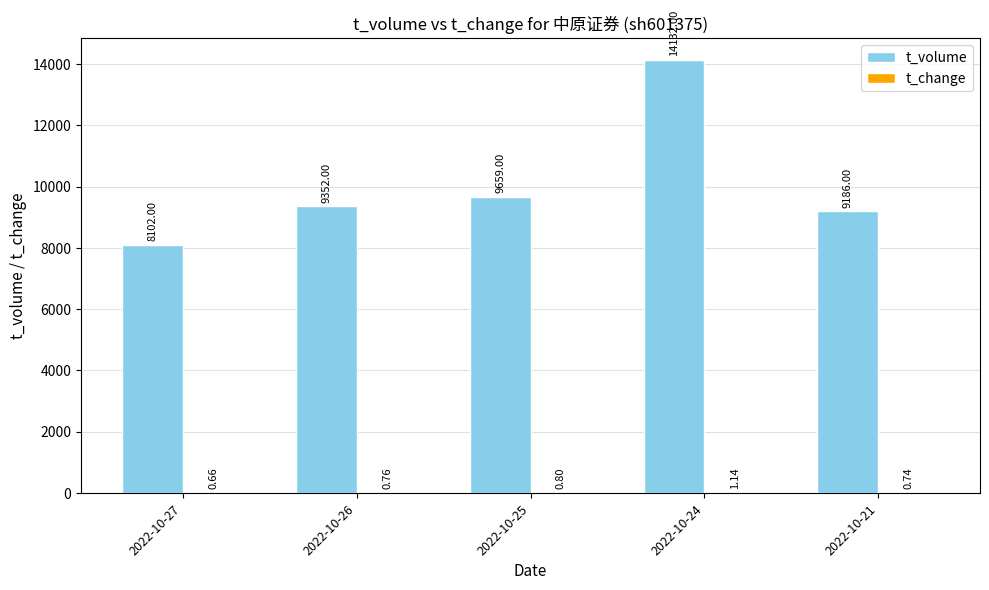

Which series changed the most between 2022-10-26 and 2022-10-25?

t_volume